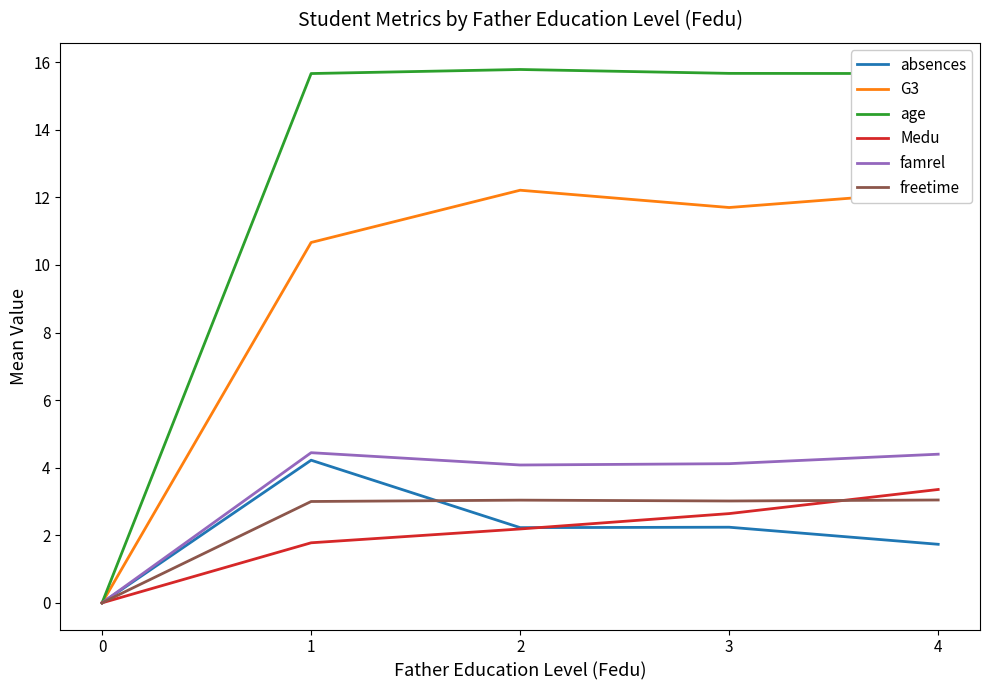

Which series has the largest total across all categories?

age